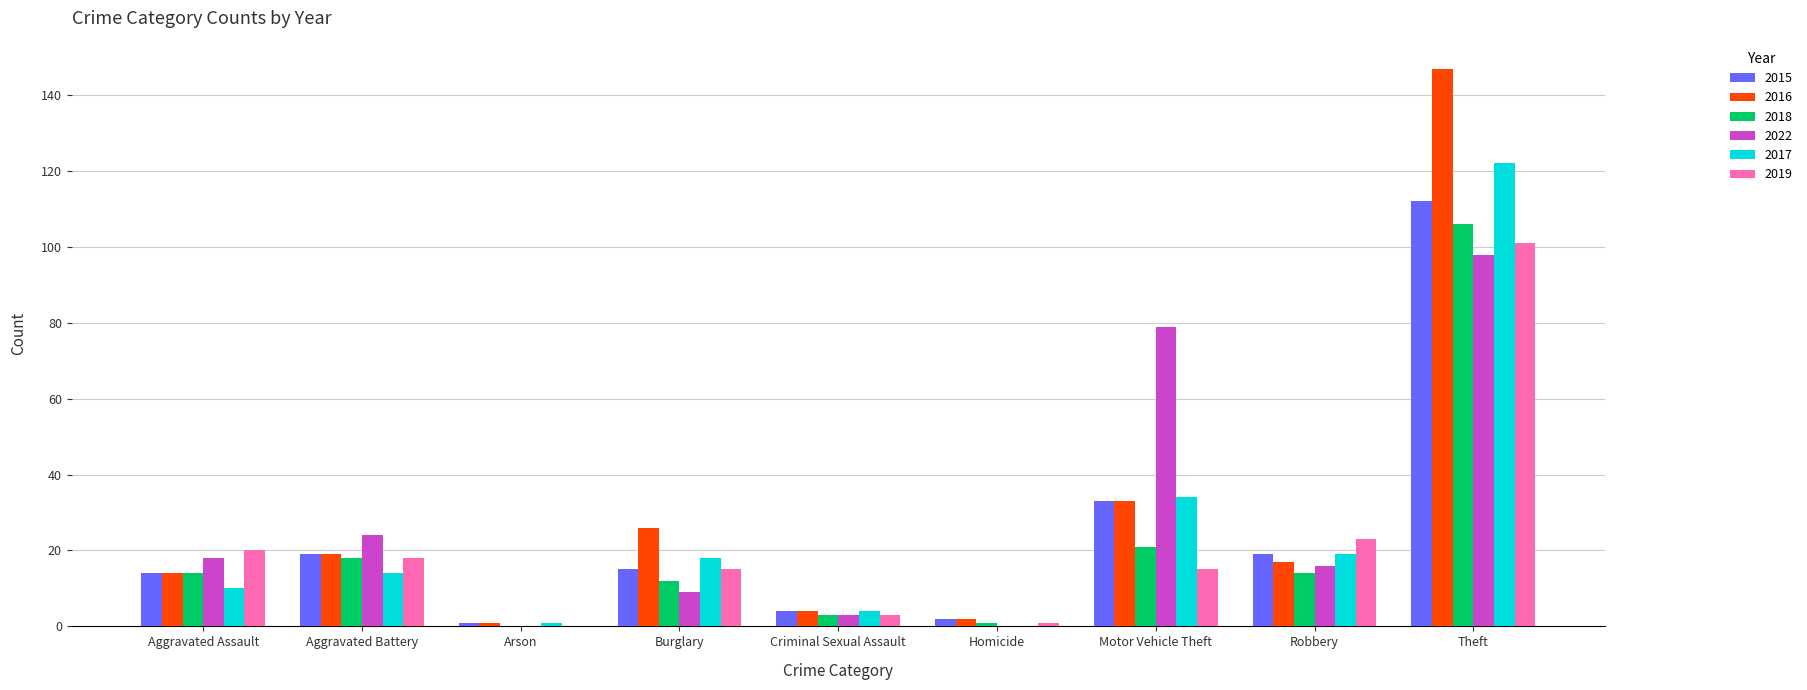

Which category has the highest value in the 2017 series?

Theft